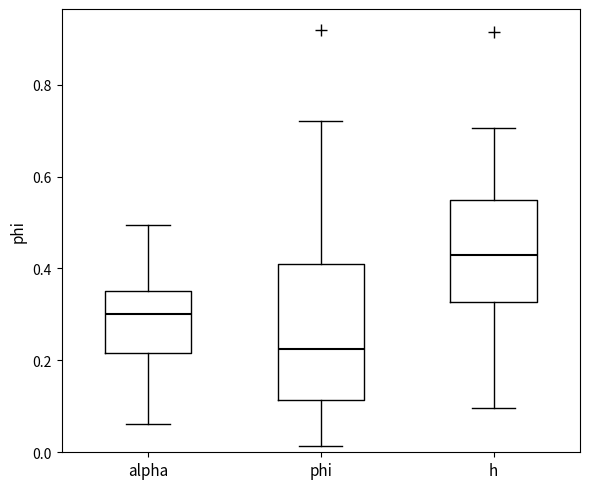

Which box is the tallest, from its lower edge to its upper edge?

phi